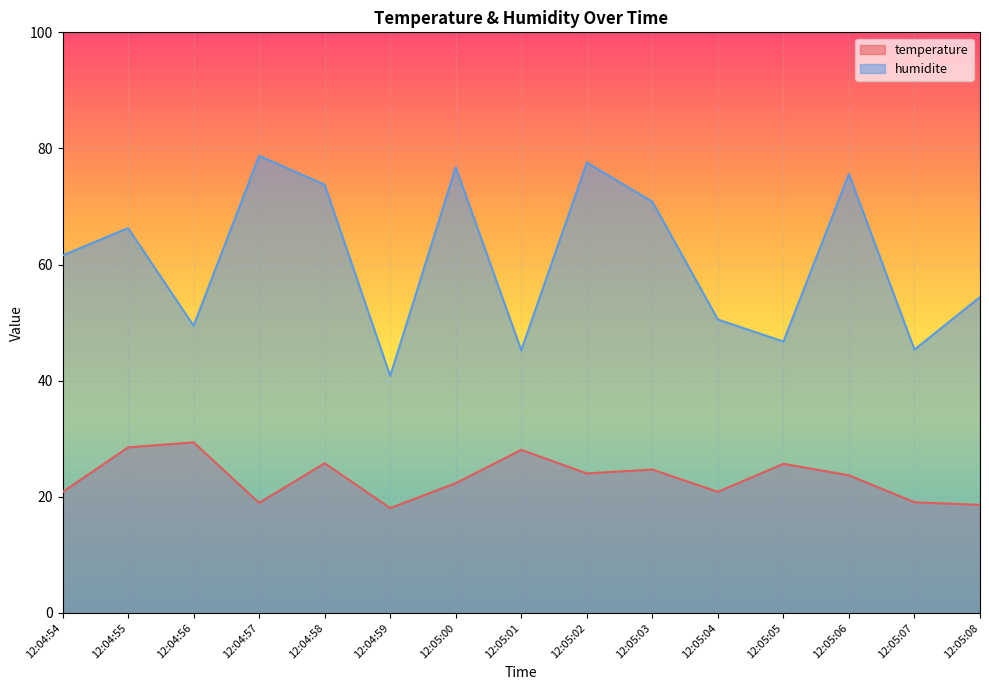

True or false: humidite and temperature intersect in this chart.

False